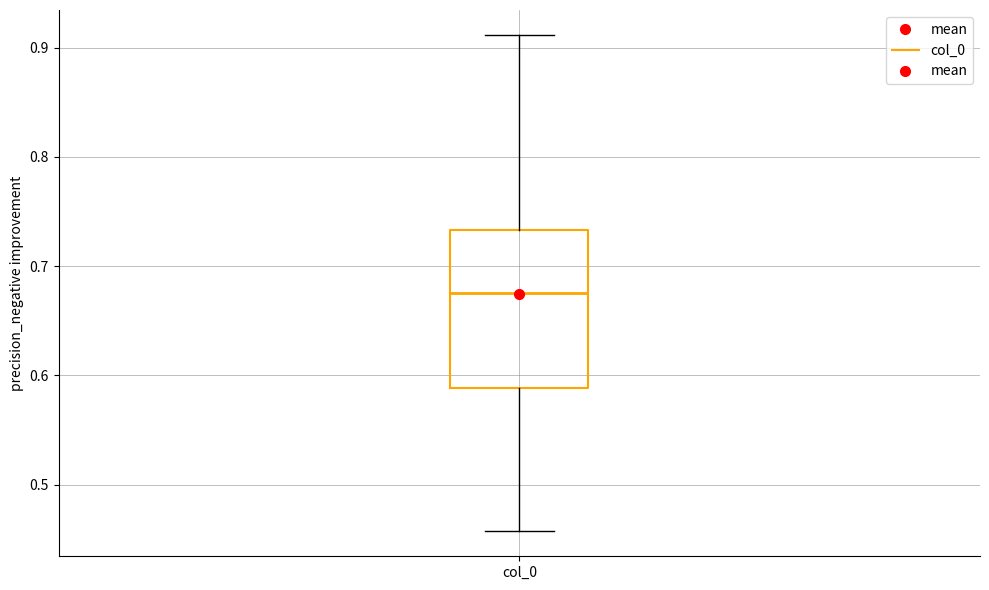

Where does the upper whisker of the box for col_0 end on the y-axis? The values are not printed on the chart, so give them approximately, as read against the axis.

0.91